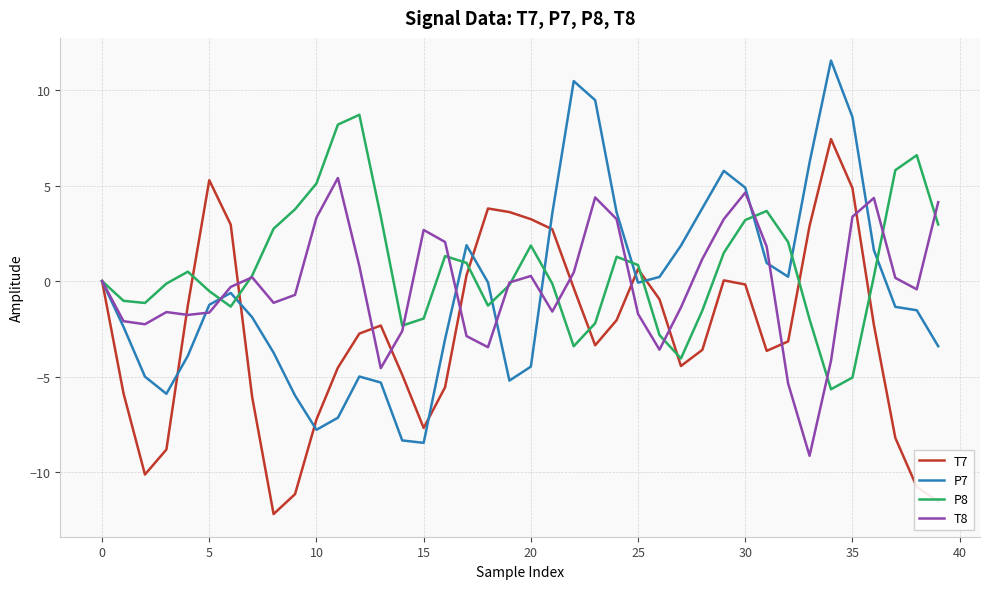

What is the minimum value for T7?

-12.2